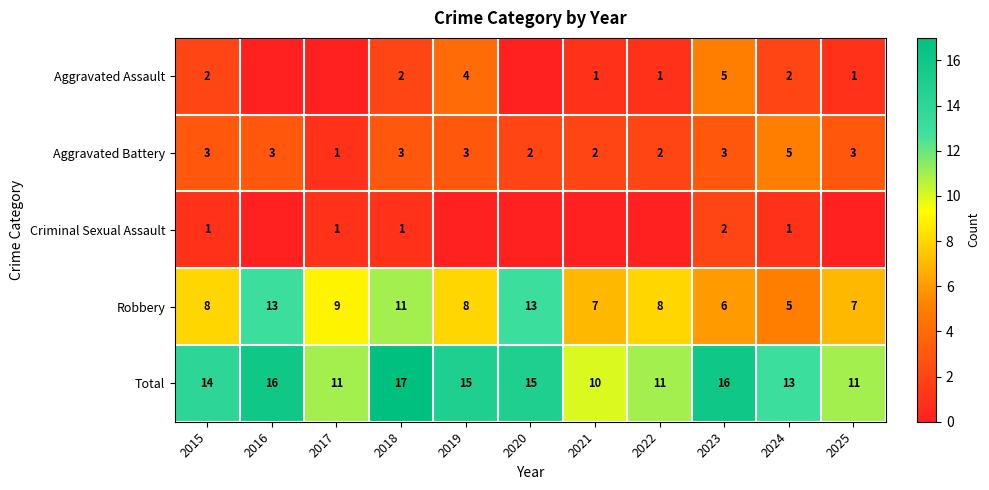

What is the difference between the highest and lowest values at 2023?

14